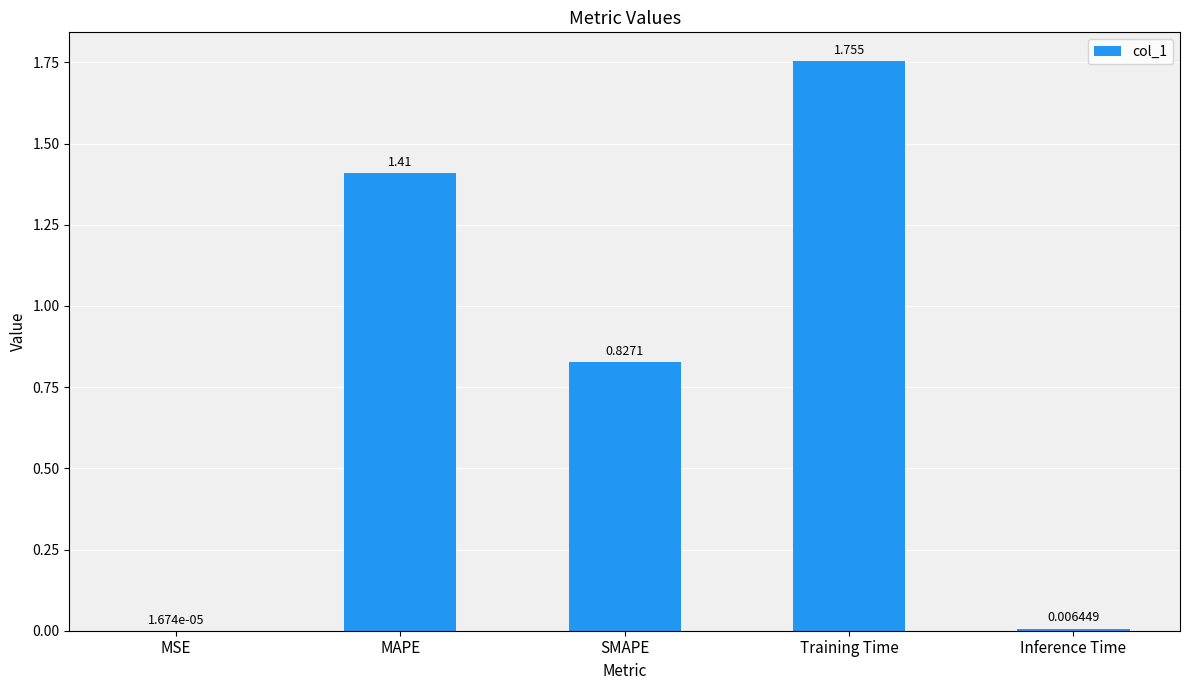

Which category has the highest value across all series?

Training Time